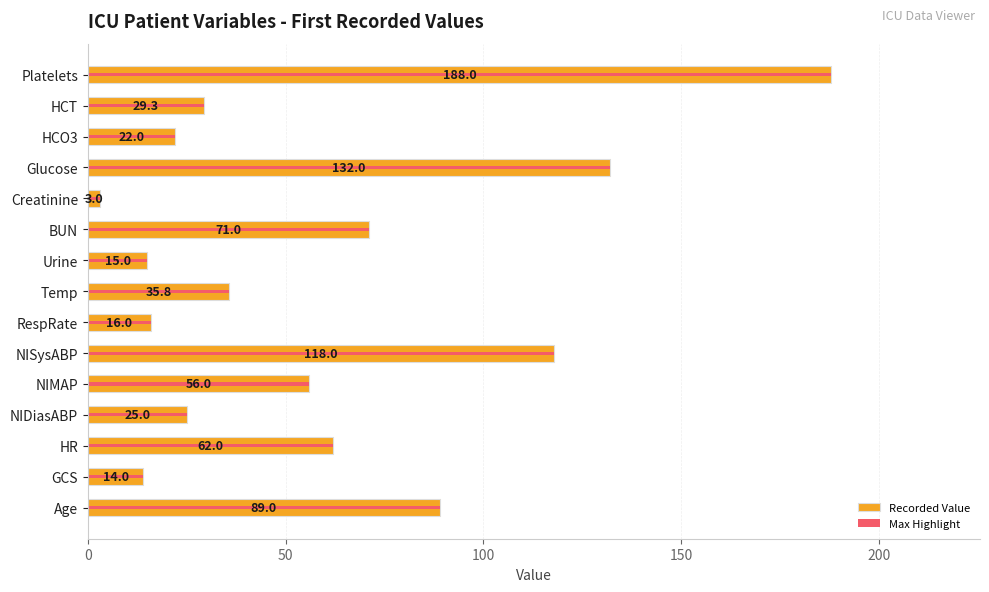

What is the value of the Max Highlight bar at the 5th from the left?

56.0